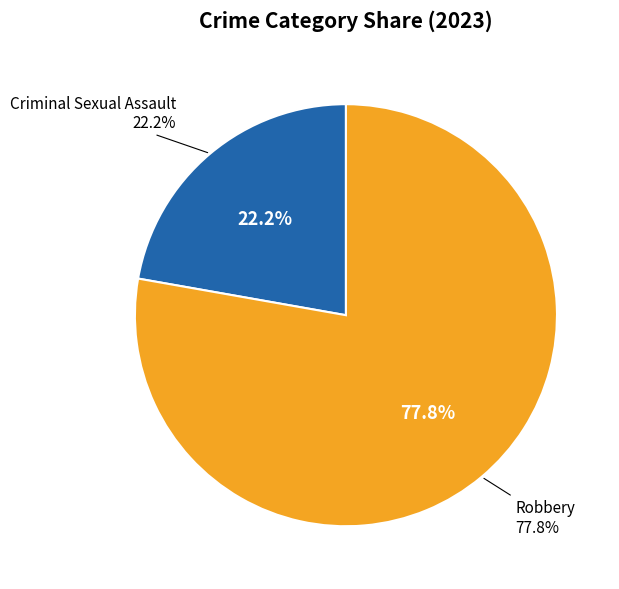

What is the ratio of the value at Criminal Sexual Assault to the value at Robbery?

0.3